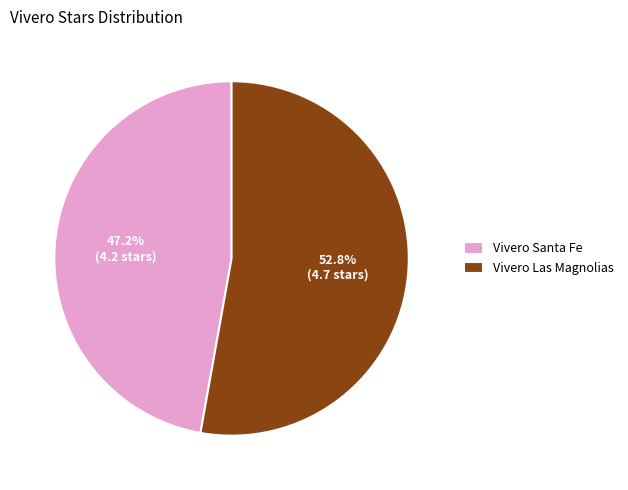

To the nearest percent, what is the difference between the Vivero Las Magnolias and Vivero Santa Fe slice percentages?

6%